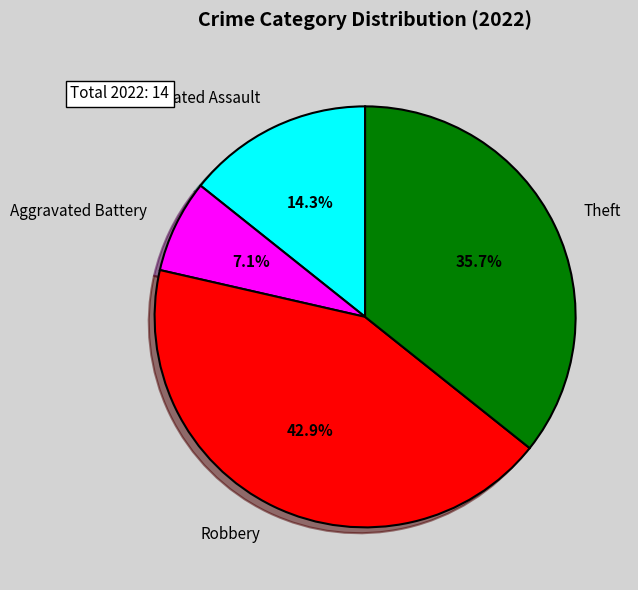

Count the number of slices in the pie.

4